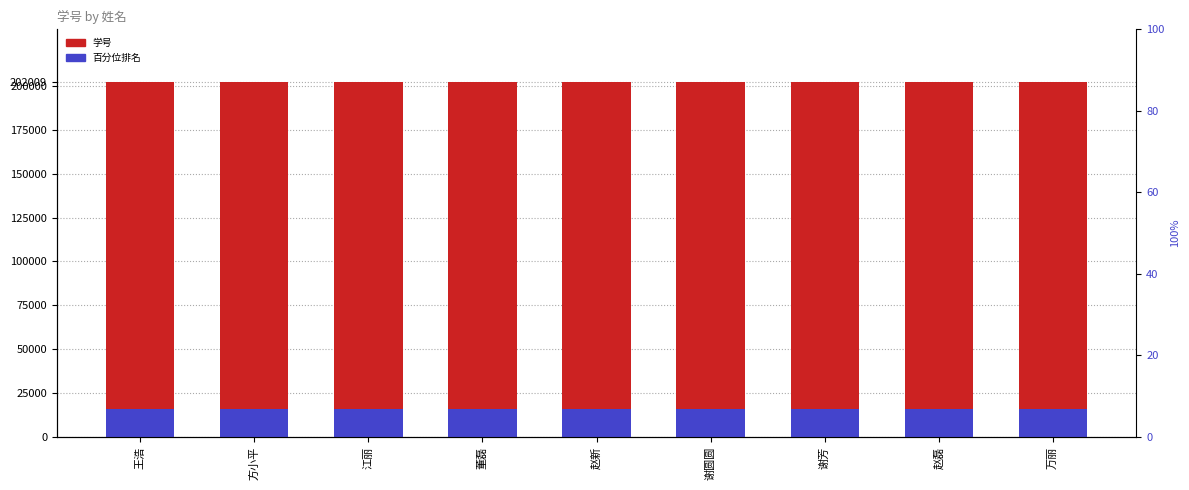

What is the difference between the 百分位排名 values at 王浩 and 赵新?

0.3